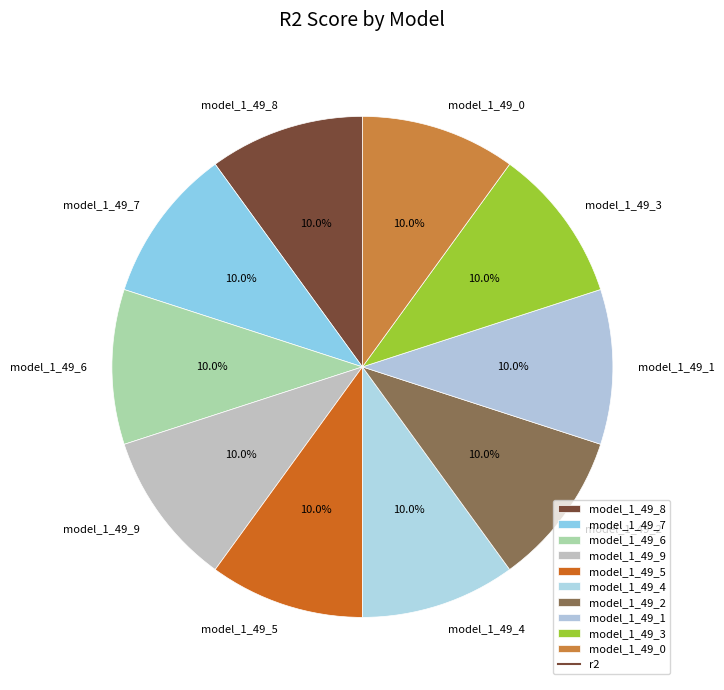

Does model_1_49_0 represent more than half of the total?

No